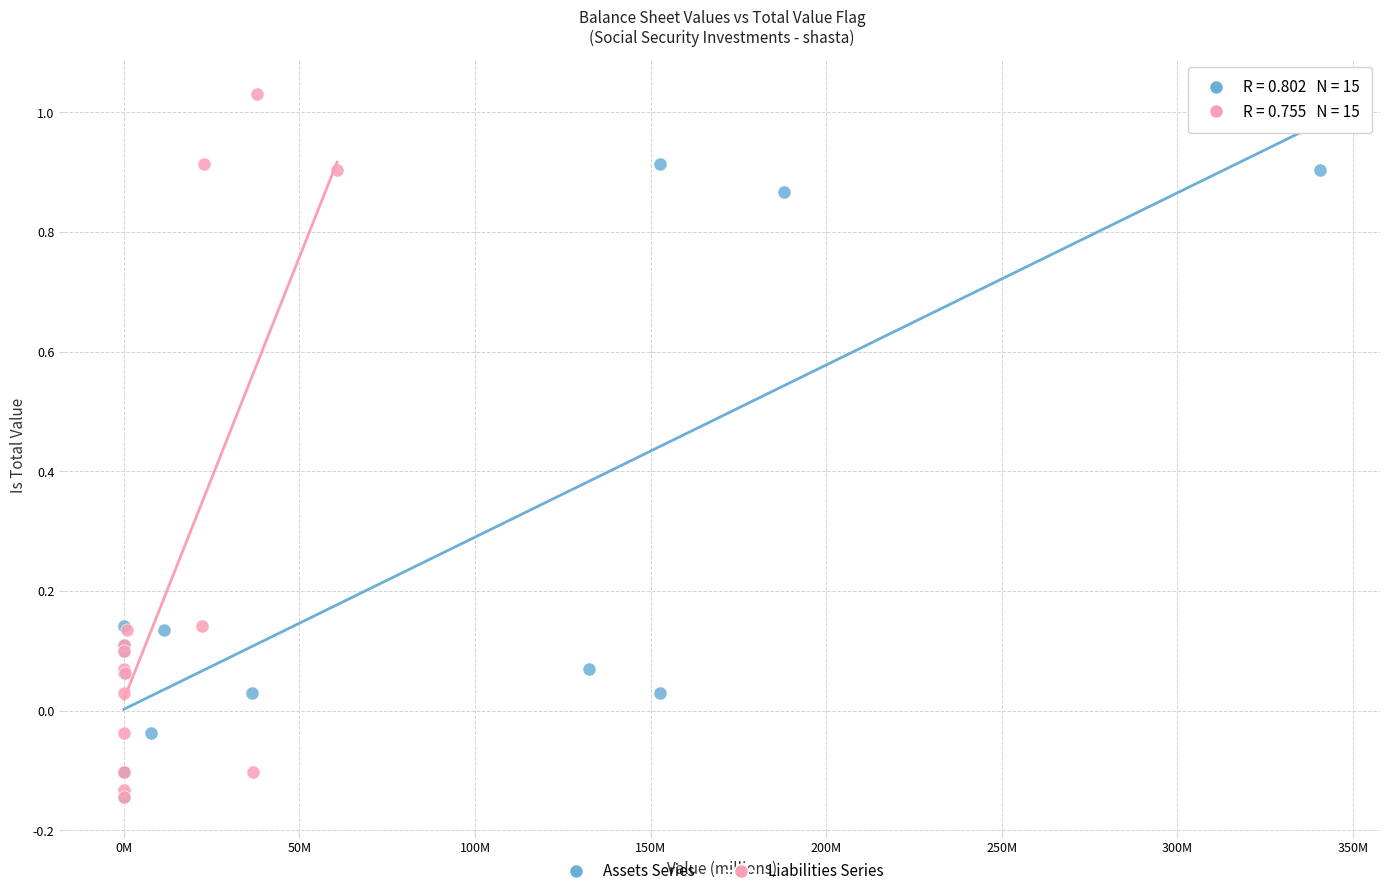

Which series reaches the maximum Y coordinate?

Liabilities Series